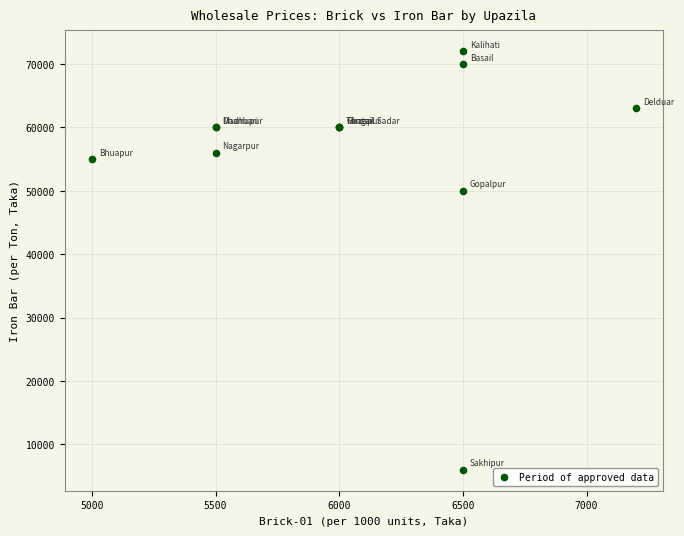

What Y value in the scatter plot is closest to 39000?

50000